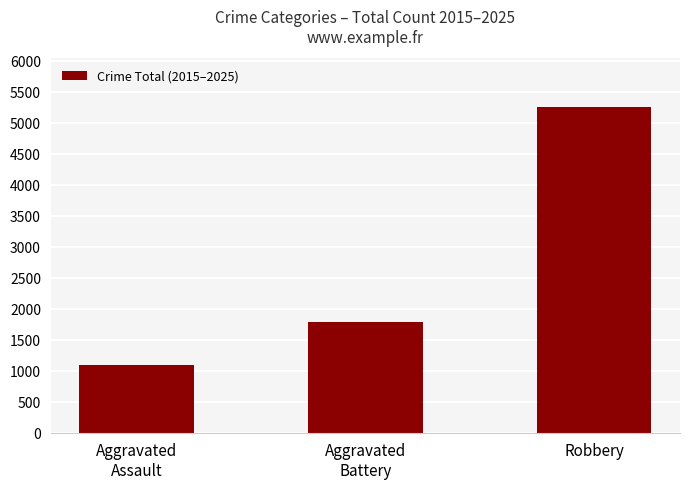

What is the change in value from Aggravated
Assault to Robbery?

+4151